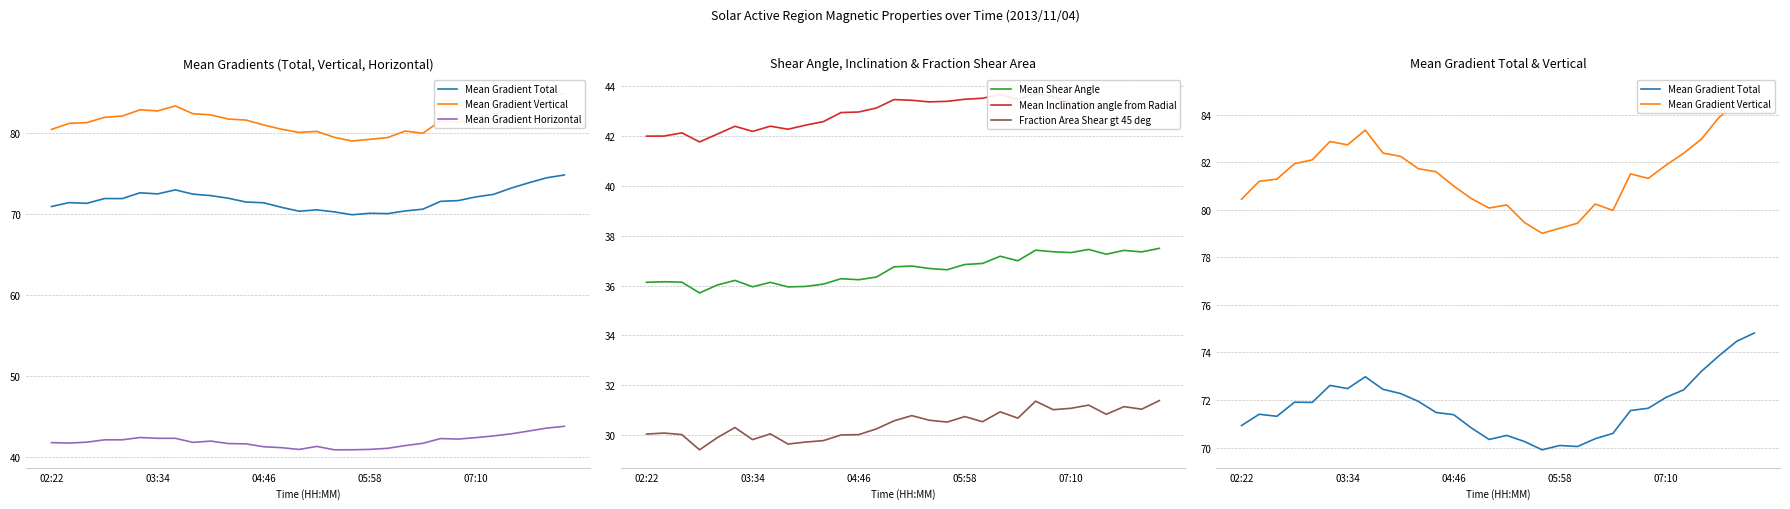

What is the minimum value for Fraction Area Shear gt 45 deg?

29.4